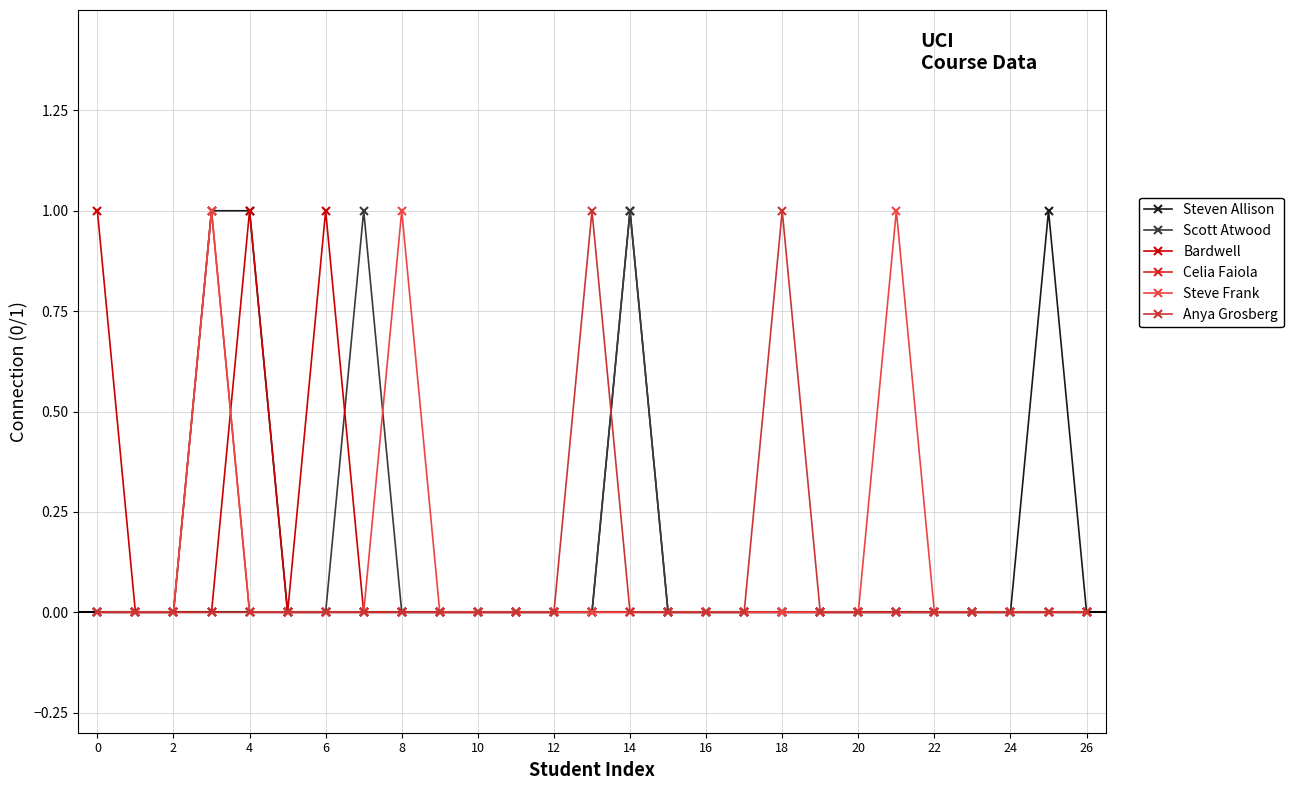

How many data points does each series have?

27